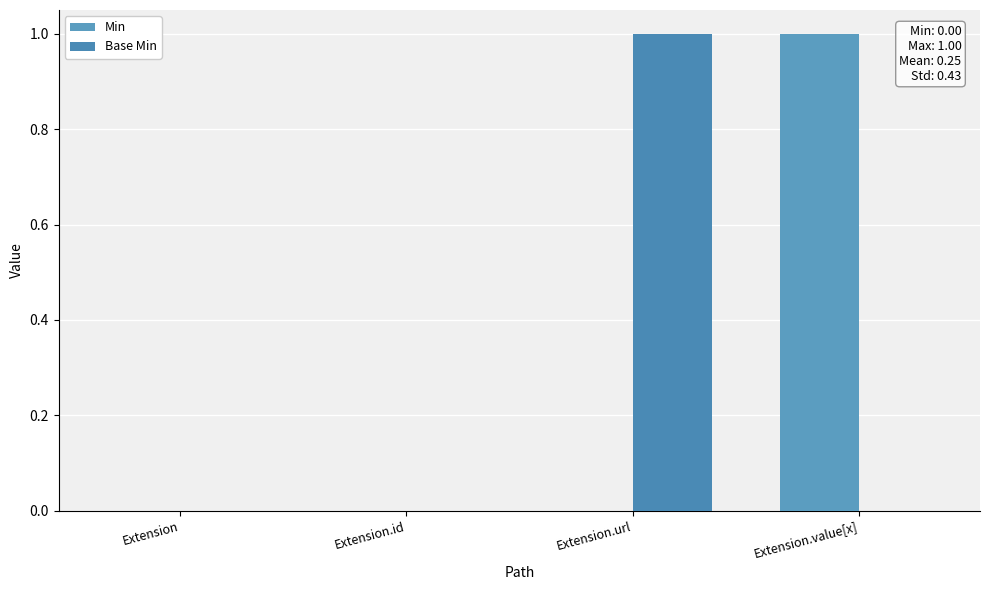

What is the label of the 4th bar from the left?

Extension.value[x]